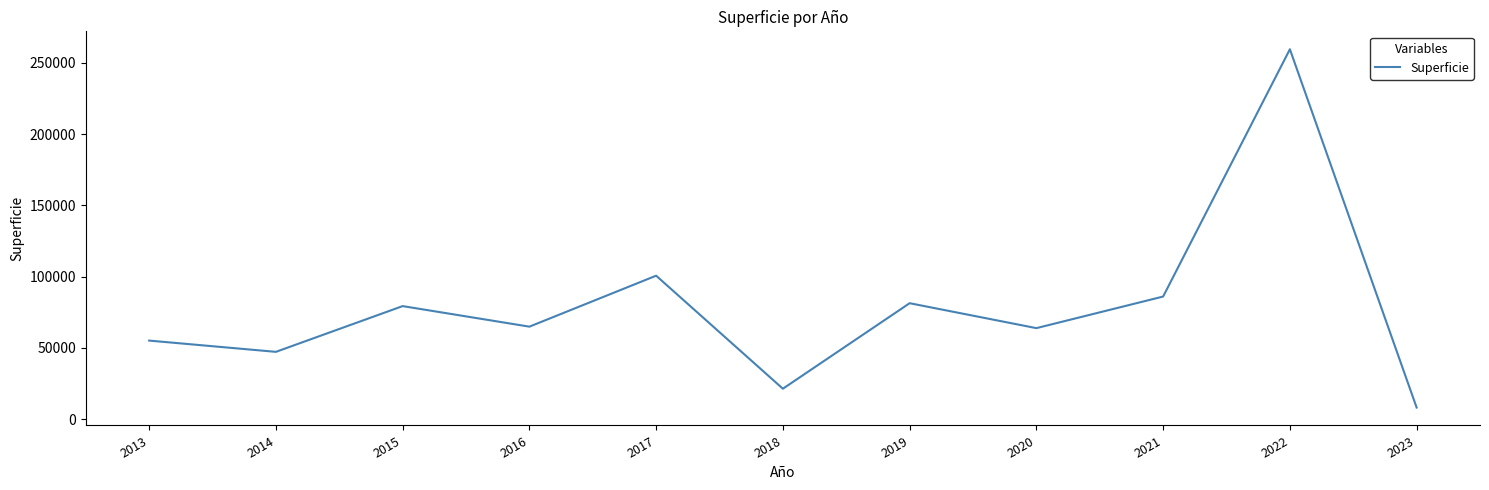

Is it true that the value at 2018 is 21317.8?

True